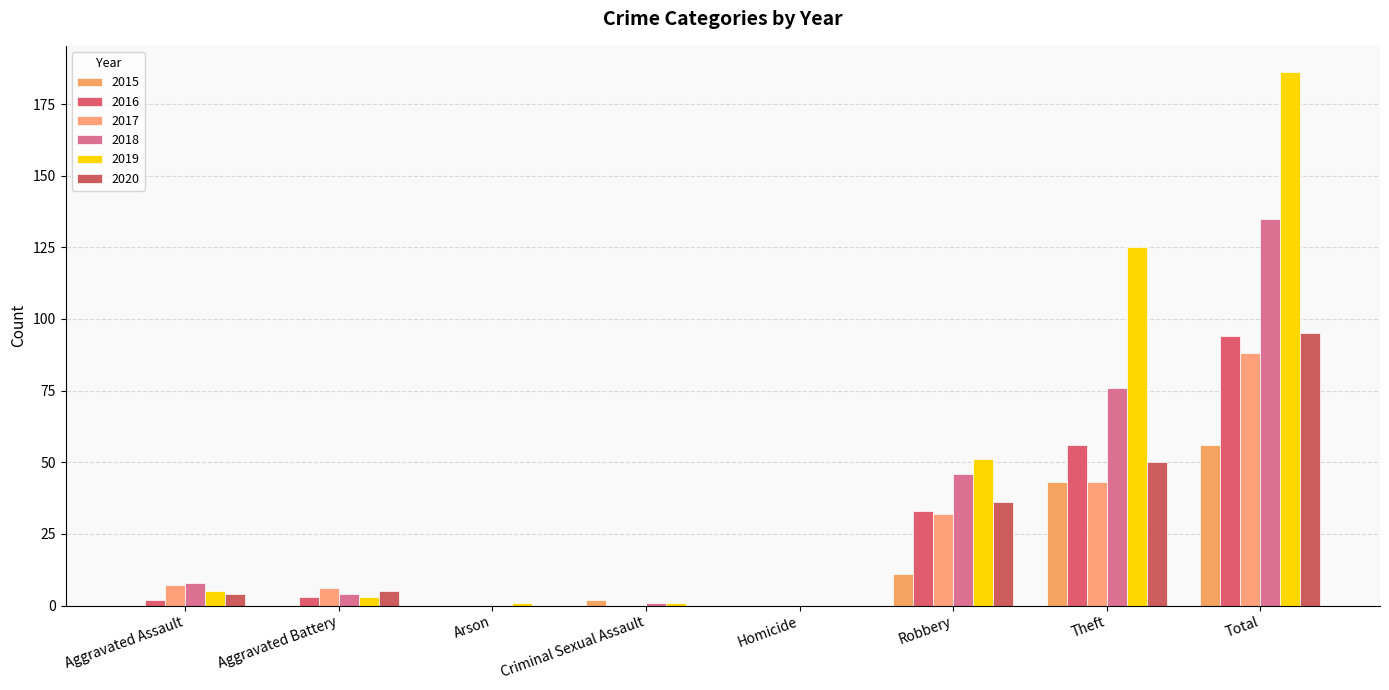

The value of 2018 at Arson is -54. True or false?

False